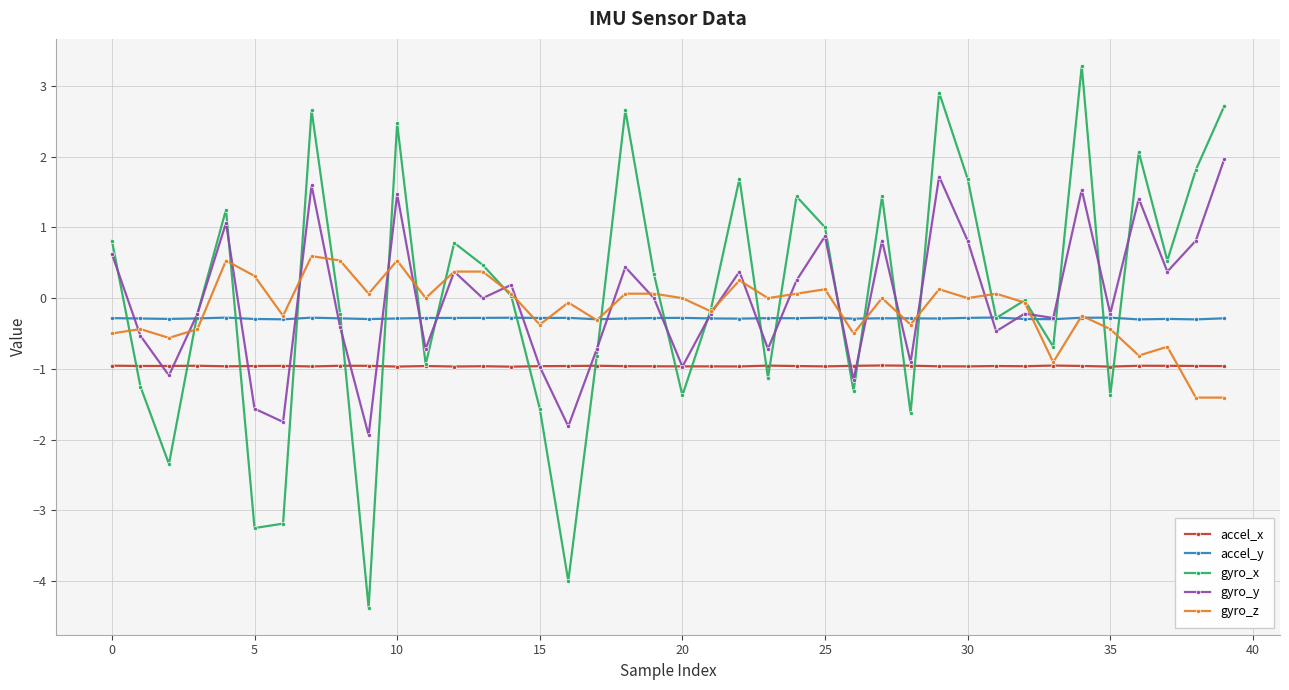

True or false: gyro_x has more than 0 points higher than both neighbors.

True